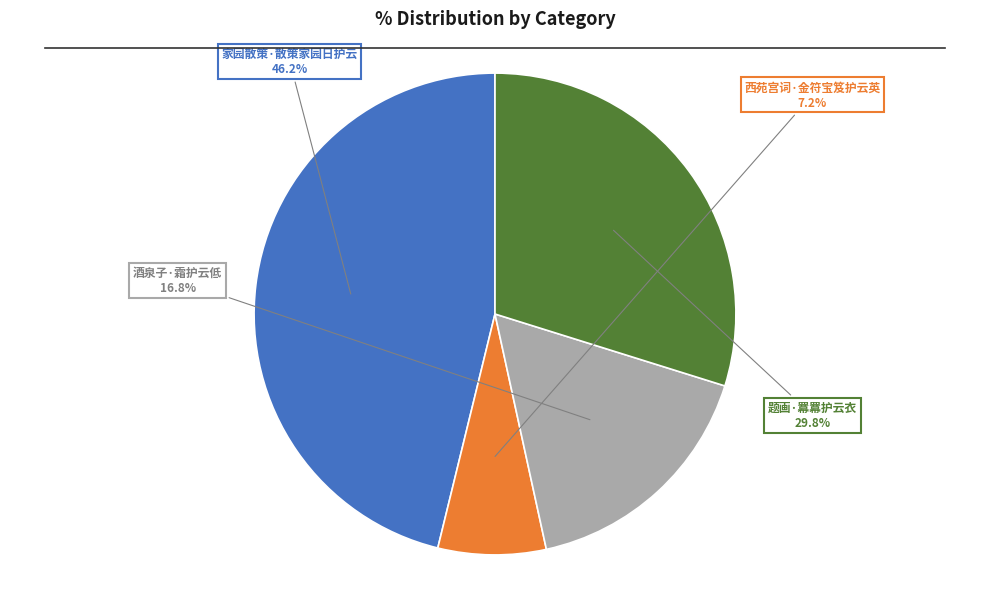

Is it true that 题画·羃羃护云衣 is 30% of the pie?

True